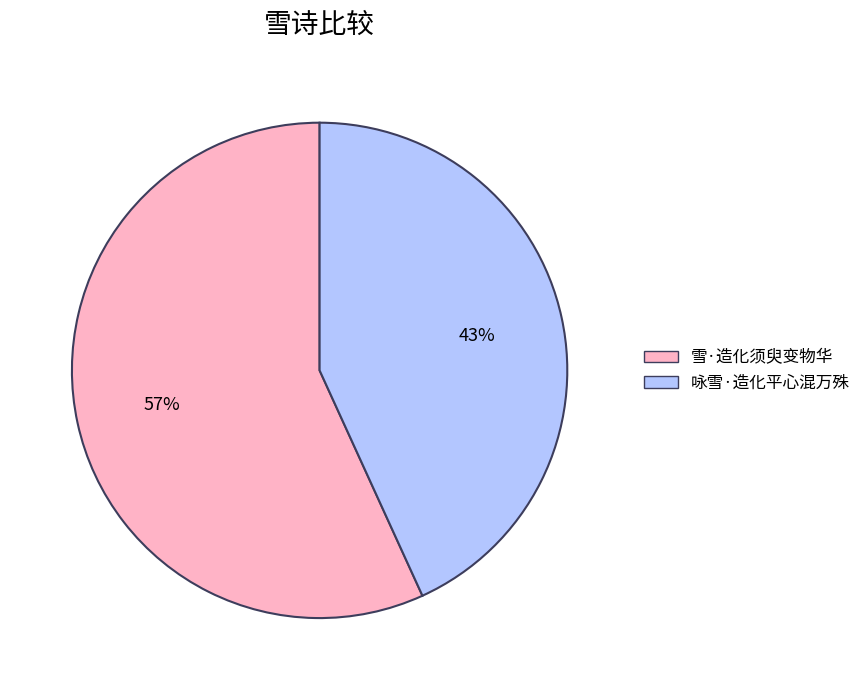

Which has a higher value, 雪·造化须臾变物华 or 咏雪·造化平心混万殊?

雪·造化须臾变物华